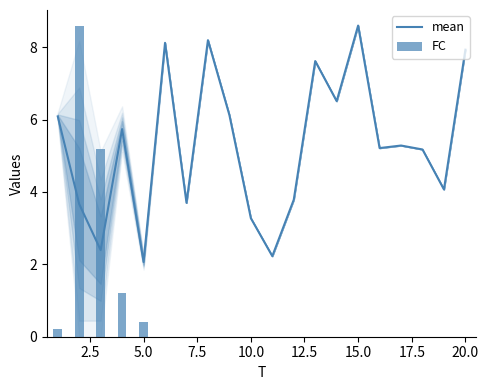

What is the highest value of the mean series?

8.6